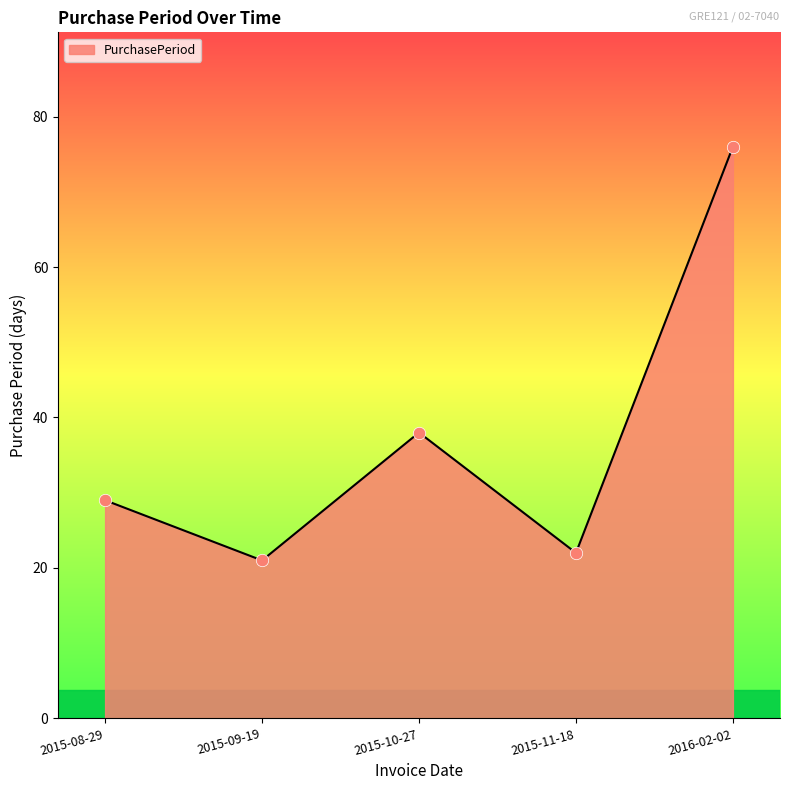

Between 2015-10-27 and 2015-08-29, which is larger?

2015-10-27